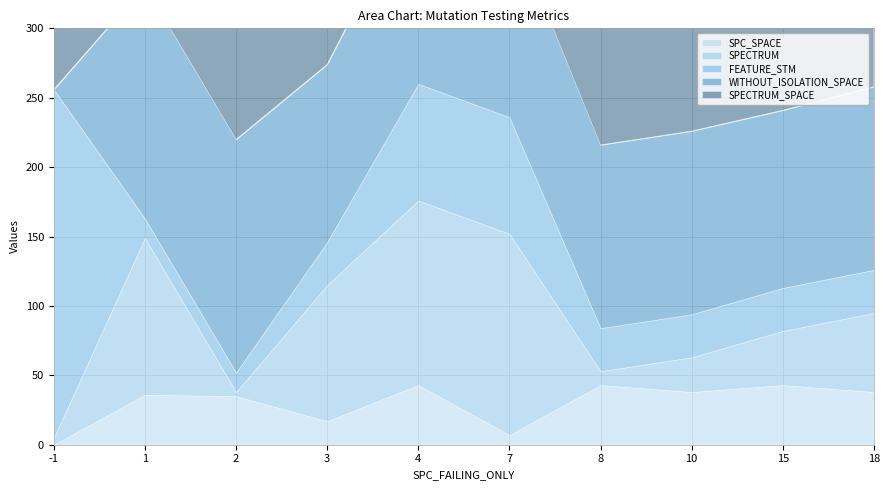

Which category has the highest value in the WITHOUT_ISOLATION_SPACE series?

1